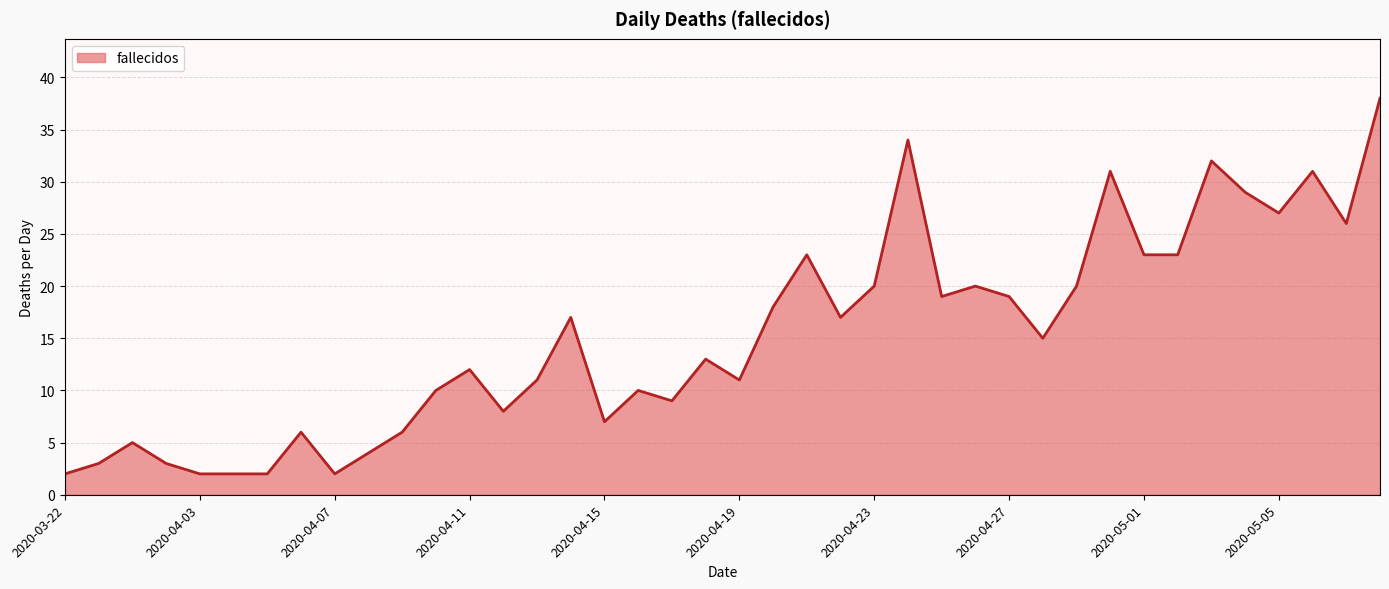

What is the maximum value shown in the chart?

38